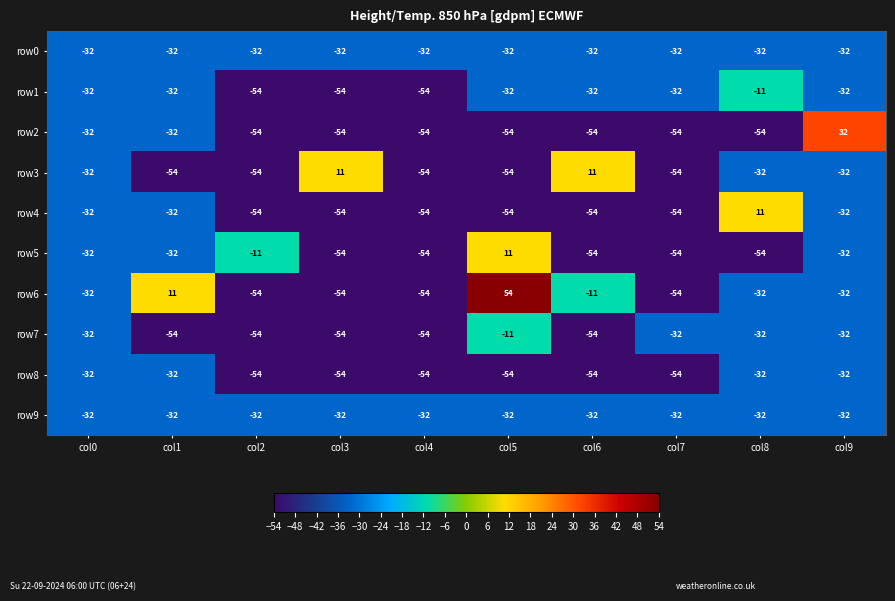

At which category is the sum across all series the highest?

col9